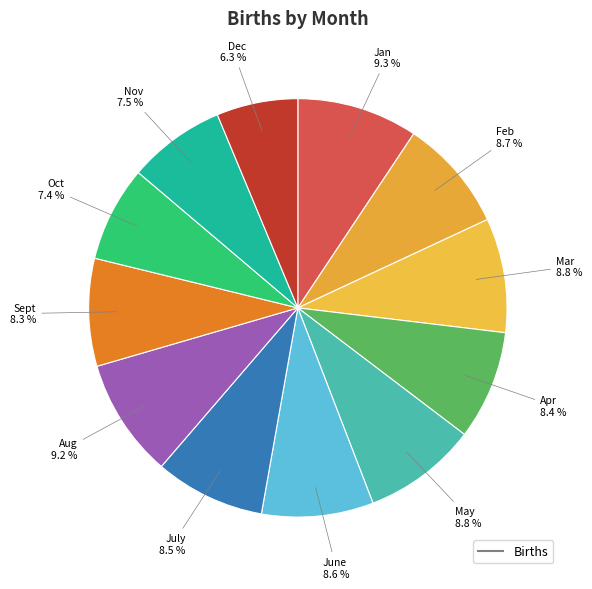

Count the number of slices in the pie.

12